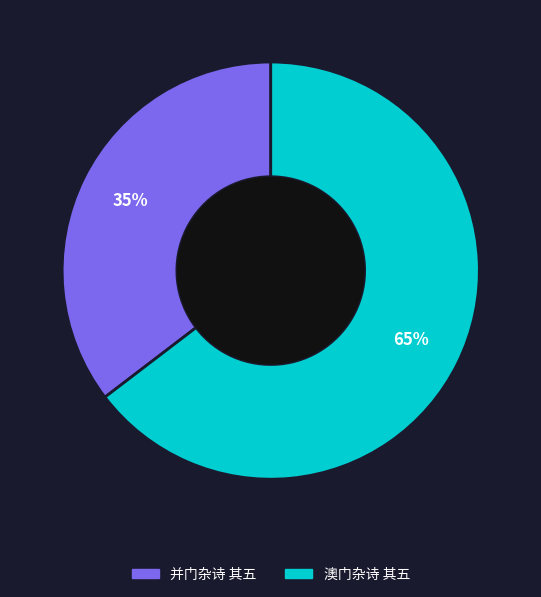

Which slice is the largest?

澳门杂诗 其五